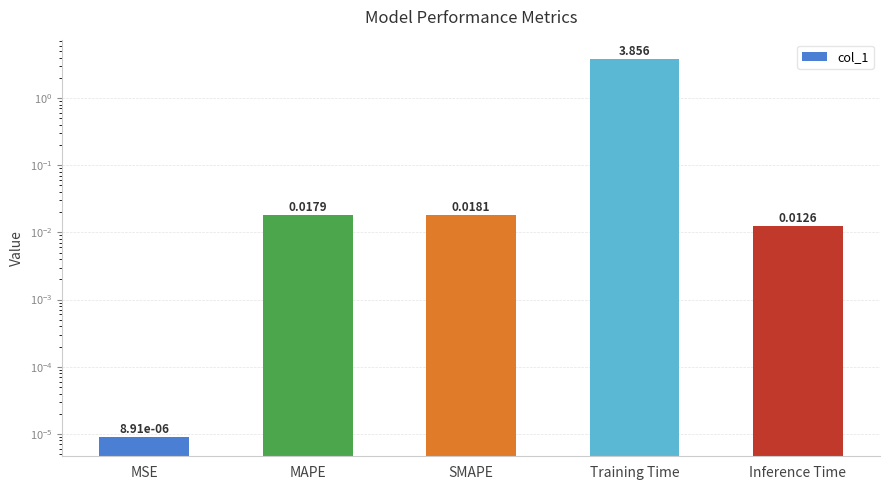

Are the bars grouped side by side (vs. stacked)?

No